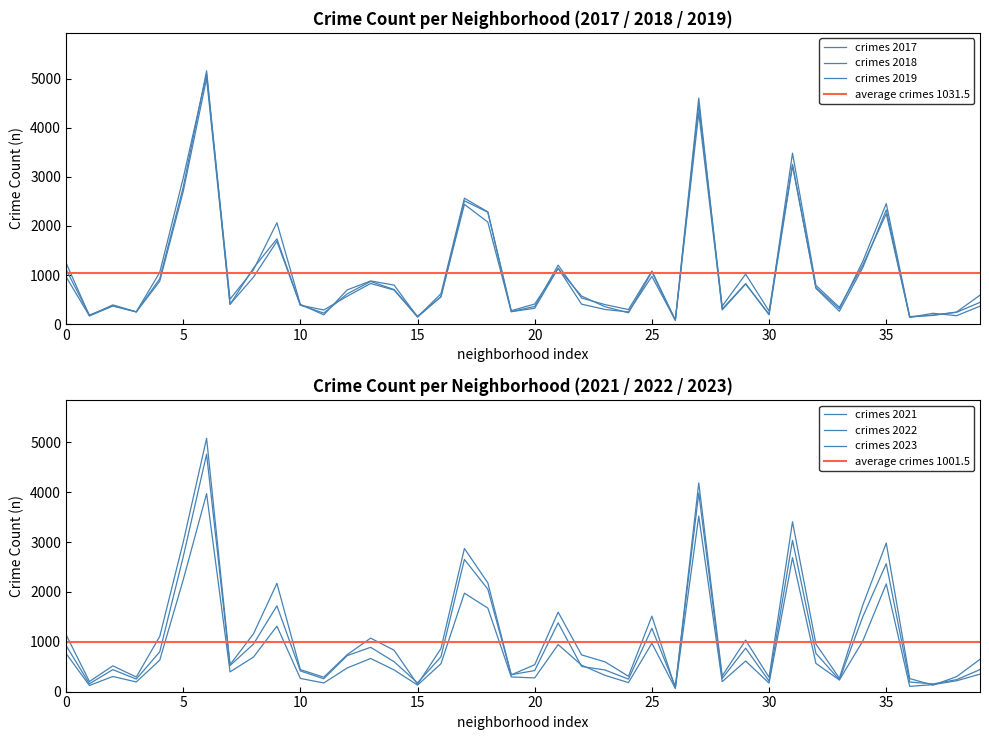

What is the smallest value displayed?

62